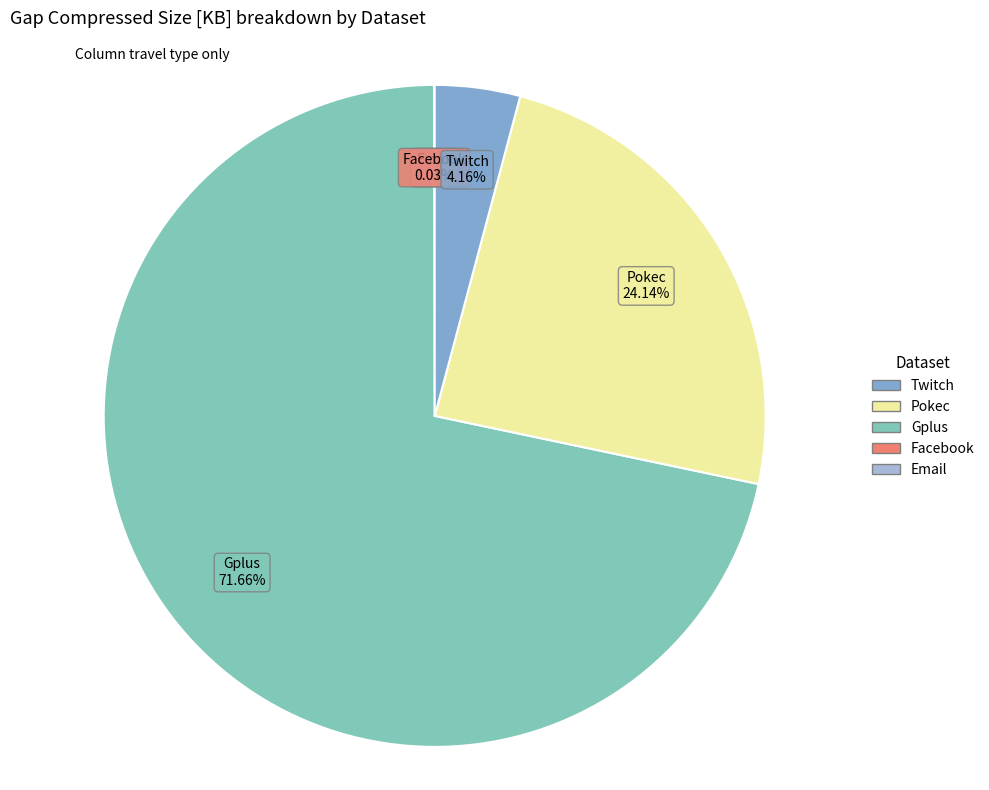

To the nearest percent, what is the average slice percentage?

20%